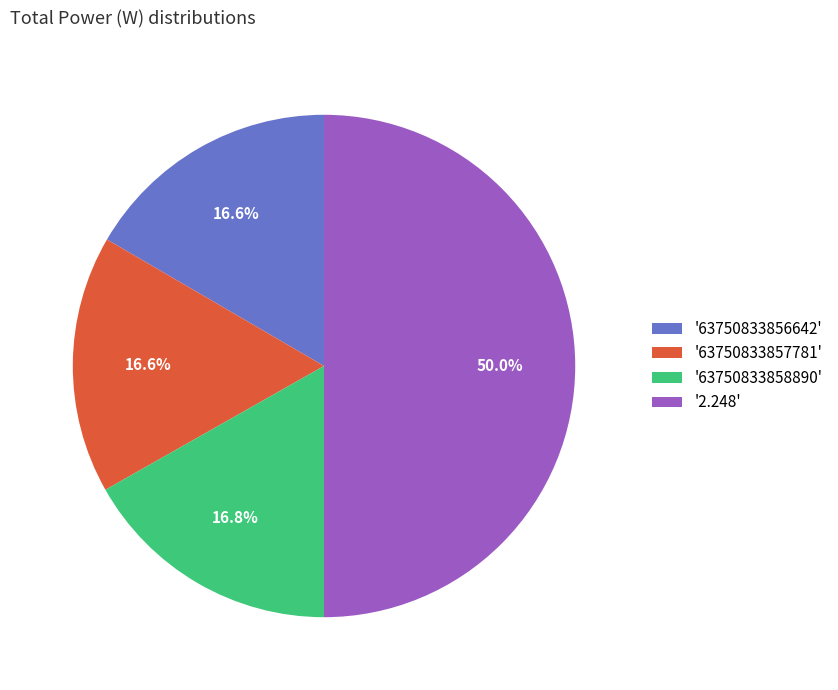

Between '63750833858890' and '2.248', which is larger?

'2.248'